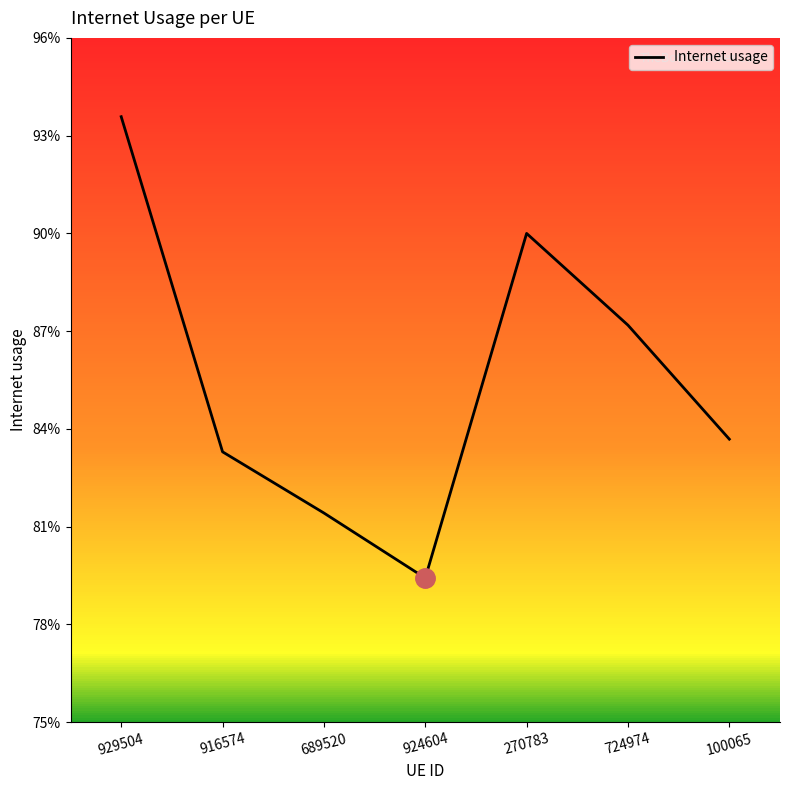

Is this an area chart (filled region under the line)?

No